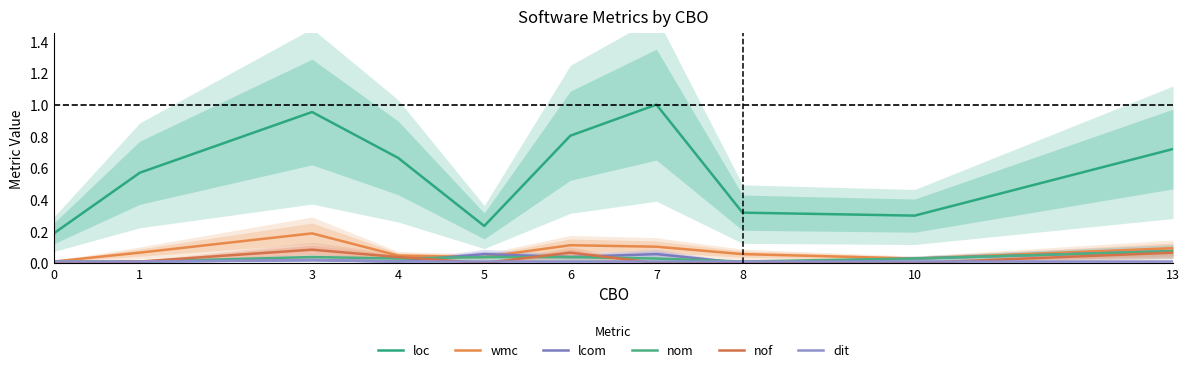

What is the difference between the highest and lowest values at 0?

0.2